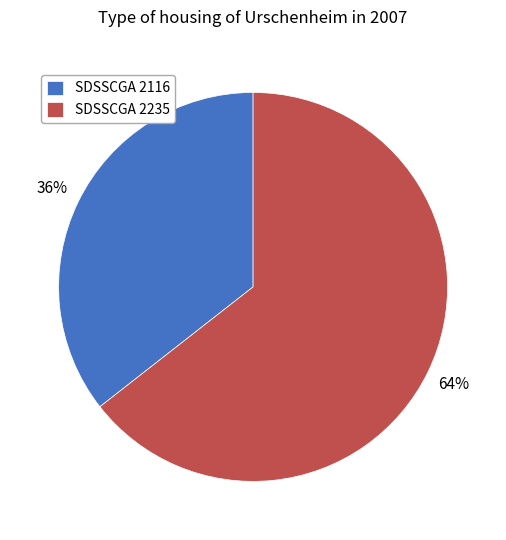

Count the number of slices in the pie.

2